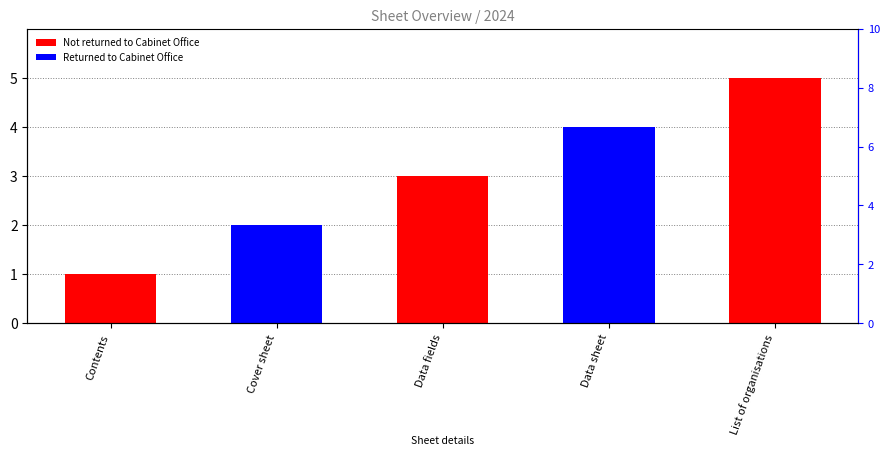

How many series are shown in this chart?

1